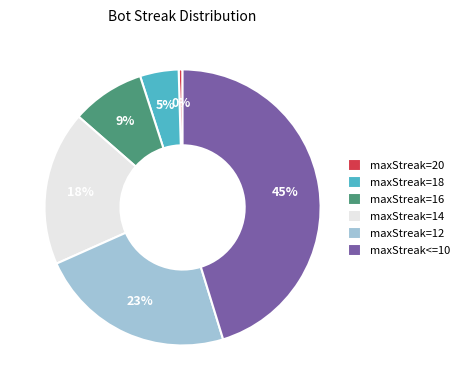

To the nearest percent, what portion does maxStreak=14 represent?

18%